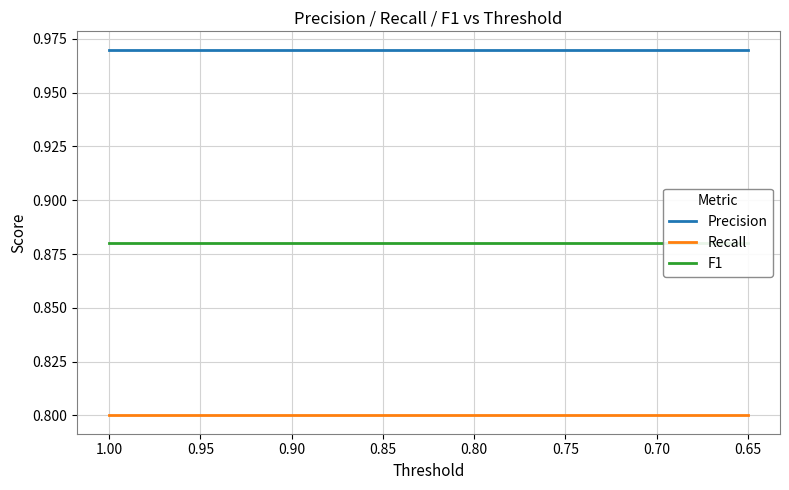

What value does the Precision series have at 0.95?

1.0